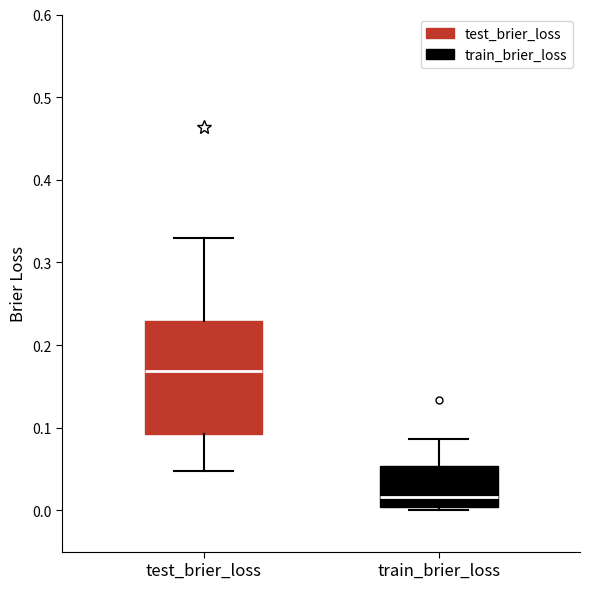

Where does the median line of the box for train_brier_loss sit on the y-axis? The values are not printed on the chart, so give them approximately, as read against the axis.

0.02